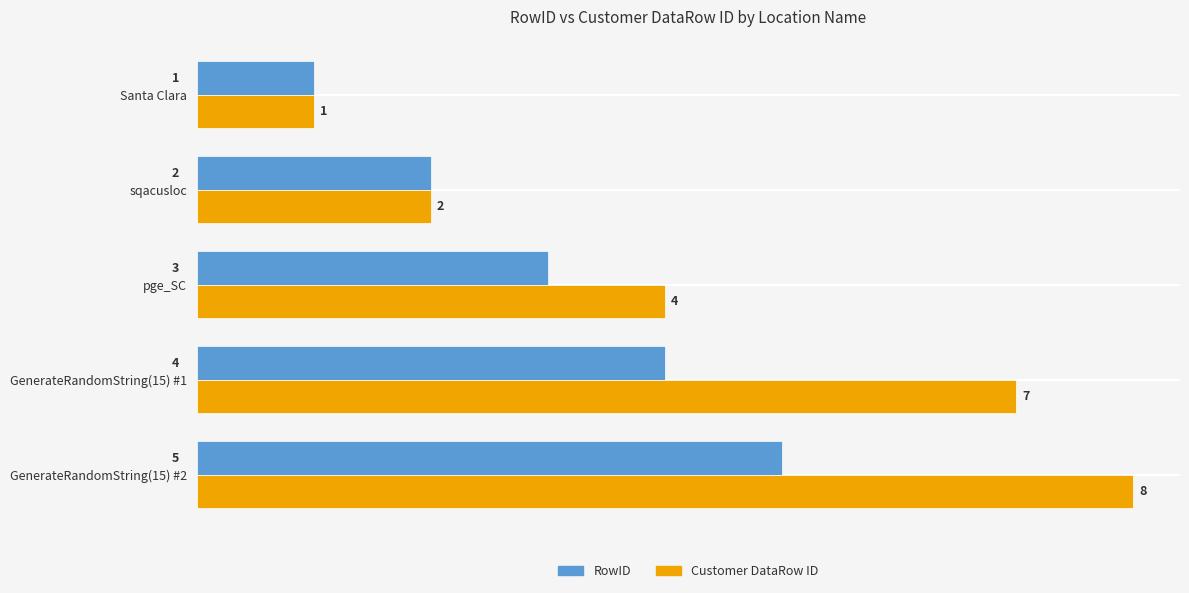

Count the RowID values in the range 2 to 4.

3